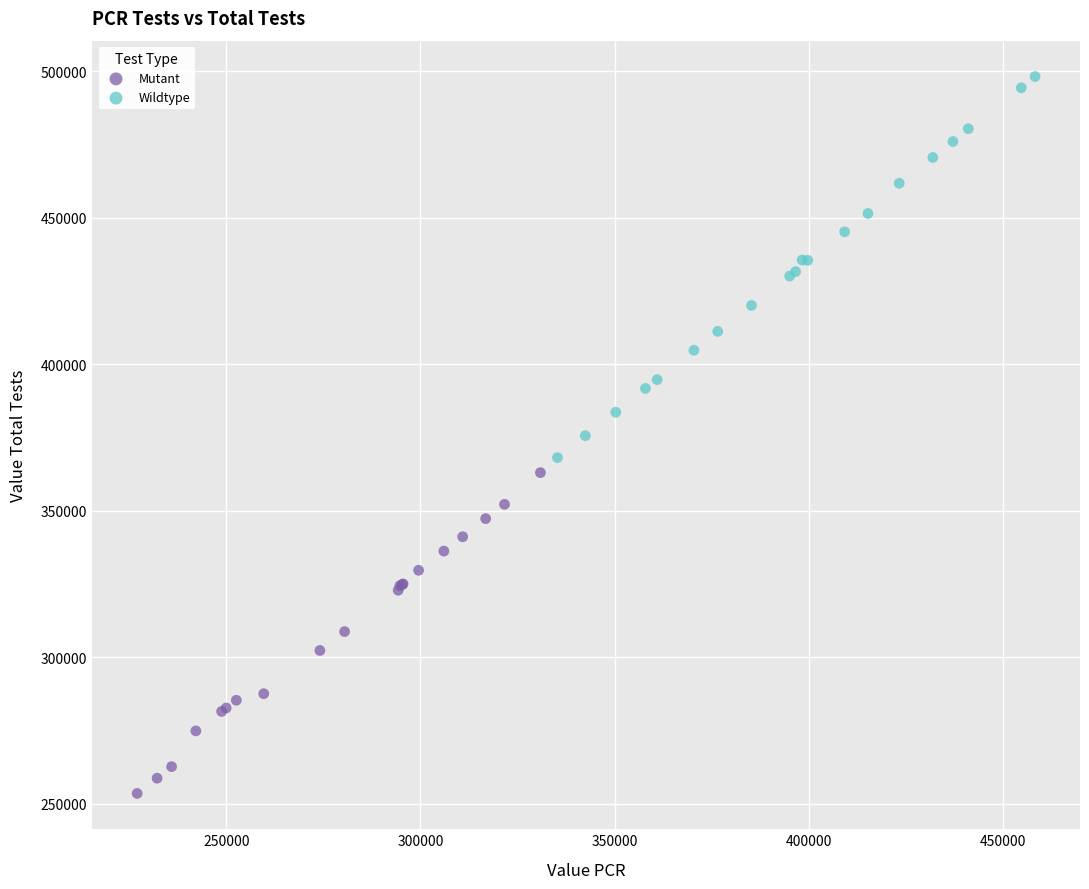

Which series contains the highest Y value?

Wildtype